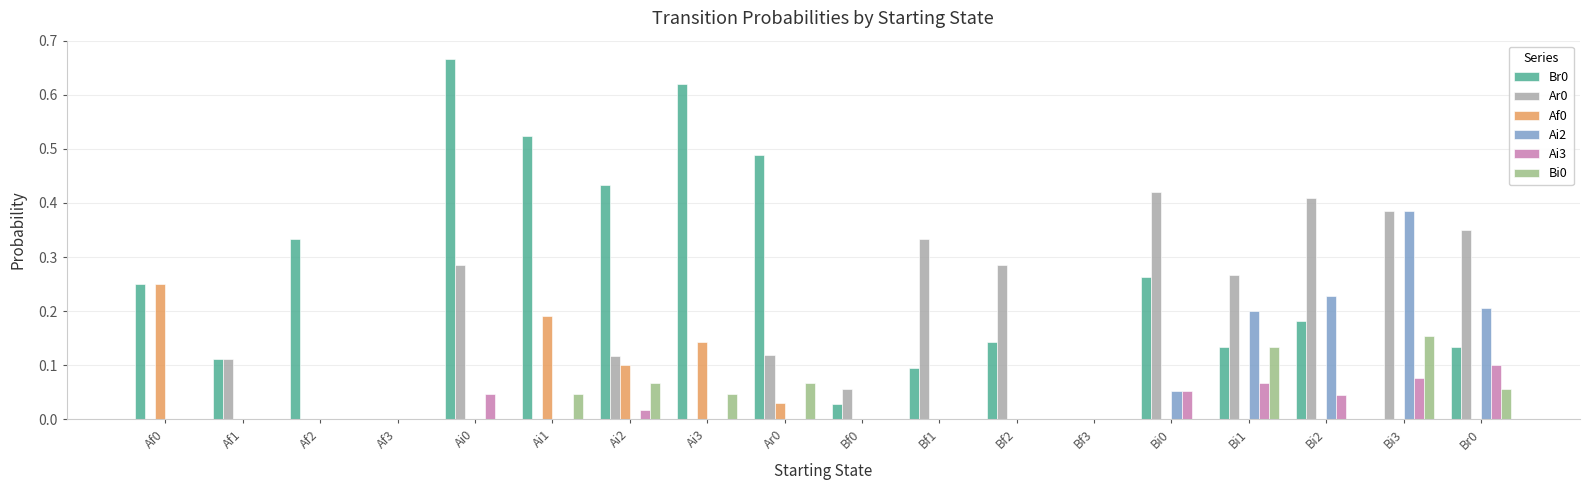

What is the sum of all Br0 values?

4.4